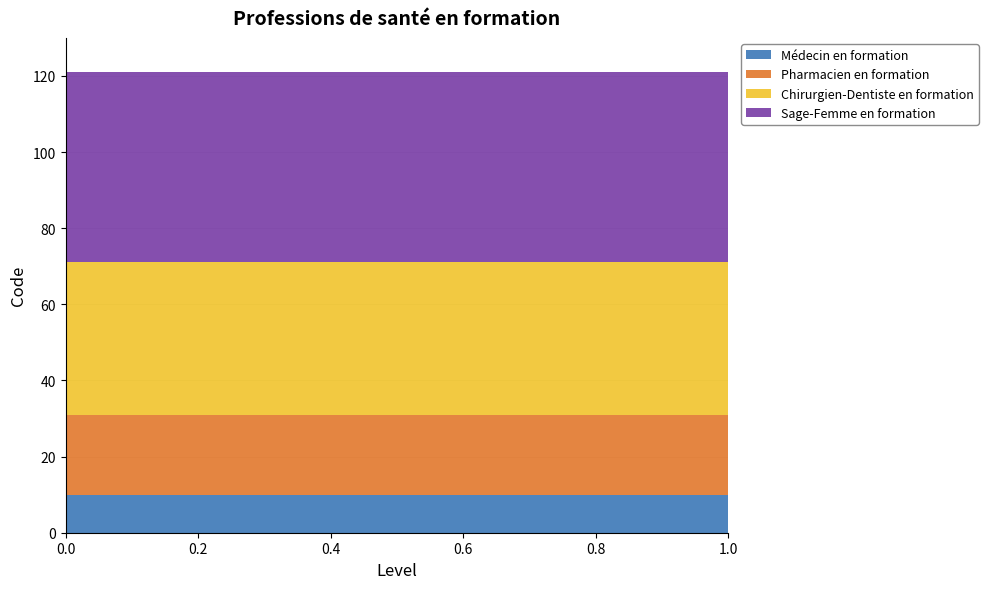

Reading left to right, list all the values displayed in this chart.

Médecin en formation: 10	10	10	10	10	10	10	10	10	10
Pharmacien en formation: 21	21	21	21	21	21	21	21	21	21
Chirurgien-Dentiste en formation: 40	40	40	40	40	40	40	40	40	40
Sage-Femme en formation: 50	50	50	50	50	50	50	50	50	50